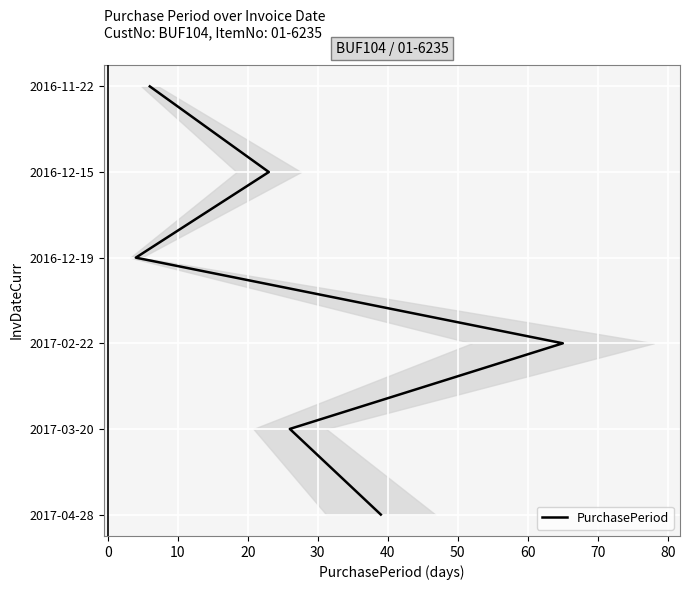

The chart shows a value of 7 at 30. True or false?

False